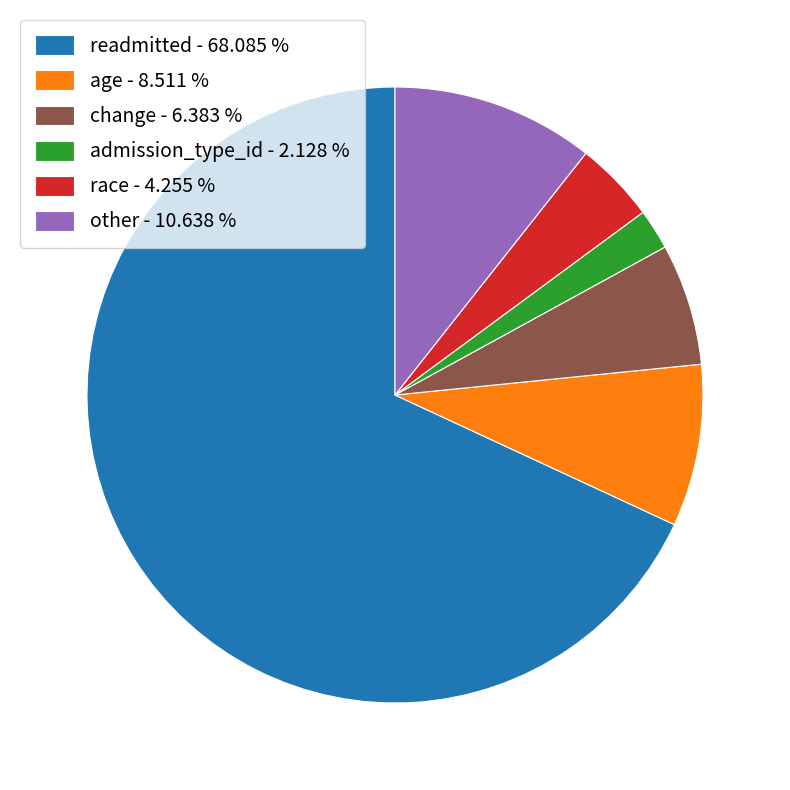

Do change - 6.383 % and age - 8.511 % together represent more than half of the pie?

No